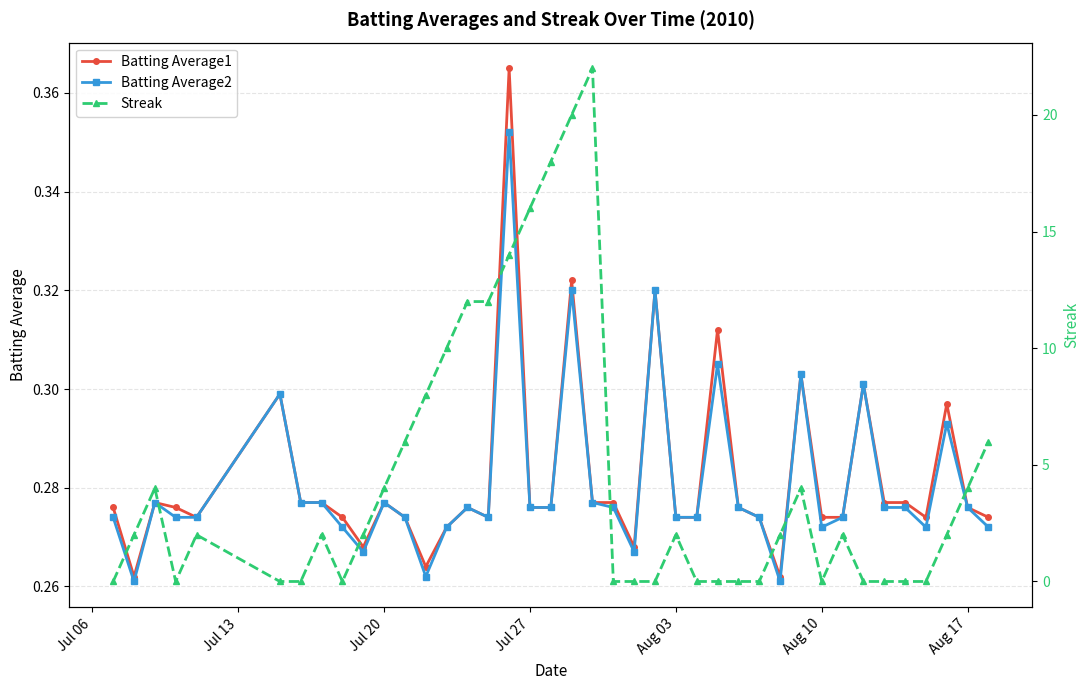

How many Batting Average1 values are between 0 and 1?

40